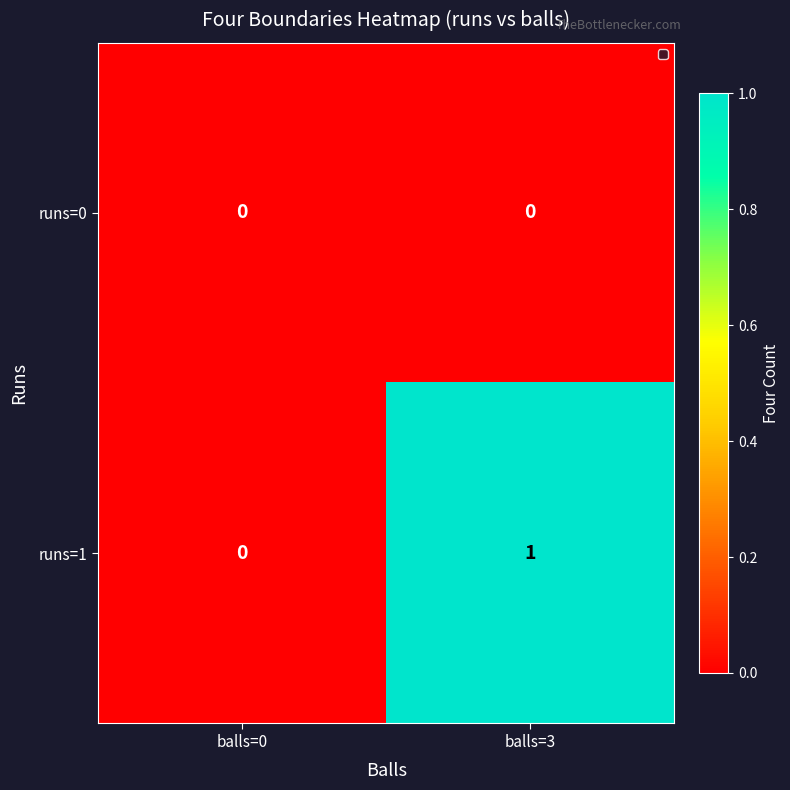

At which category is the sum across all series the highest?

balls=3